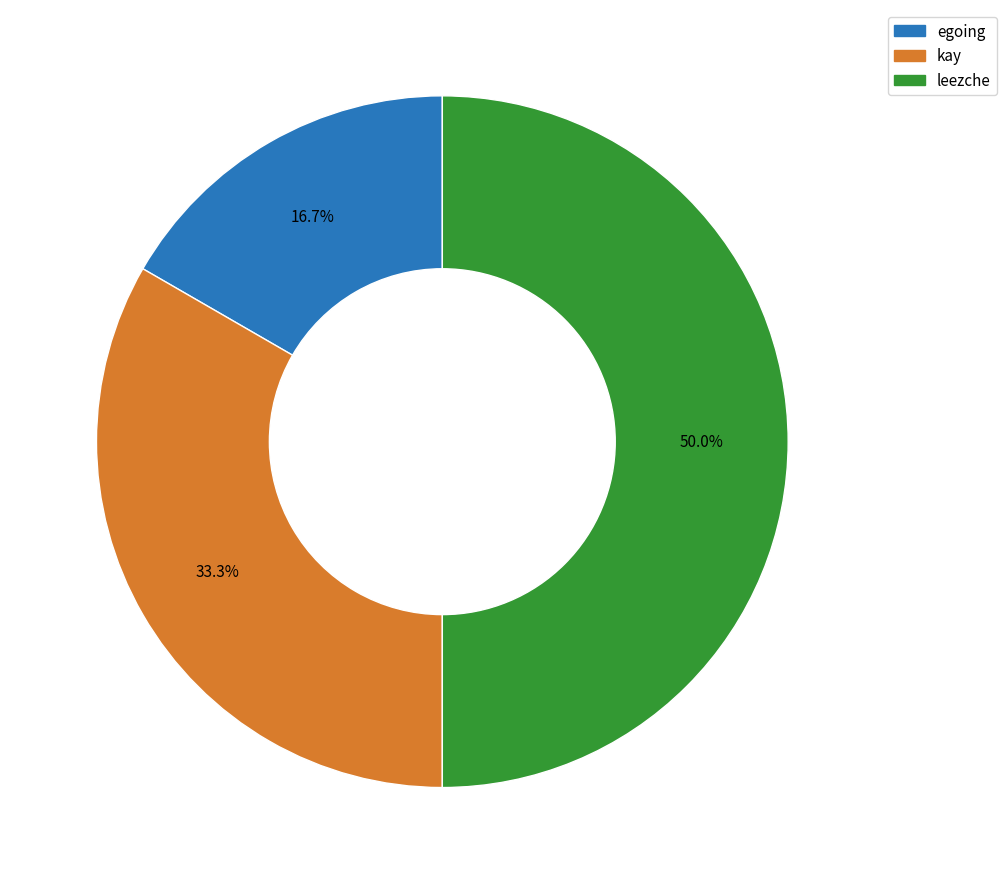

Does kay represent more than half of the total?

No